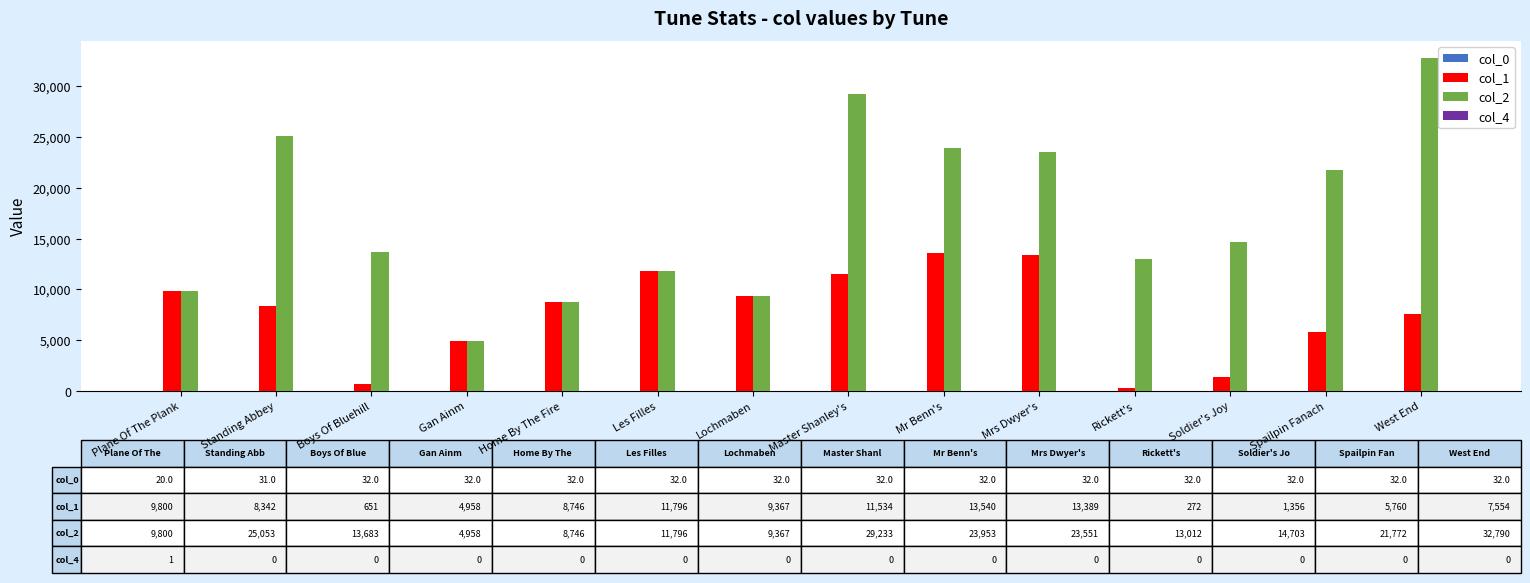

The col_2 series shows 25053 at Standing Abbey. True or false?

True